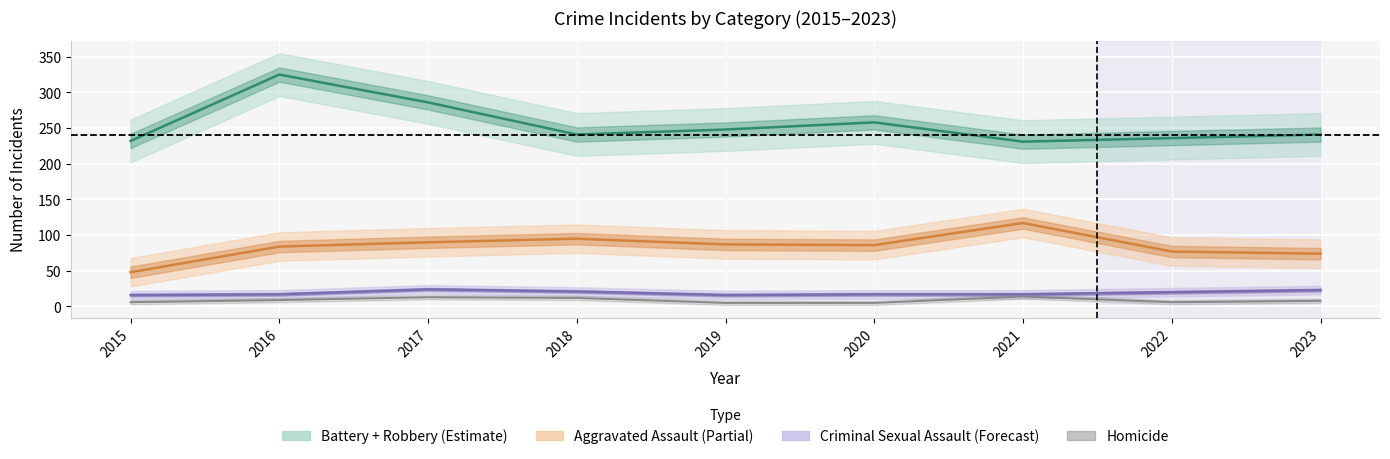

At which category does Criminal Sexual Assault reach its first local valley?

2019